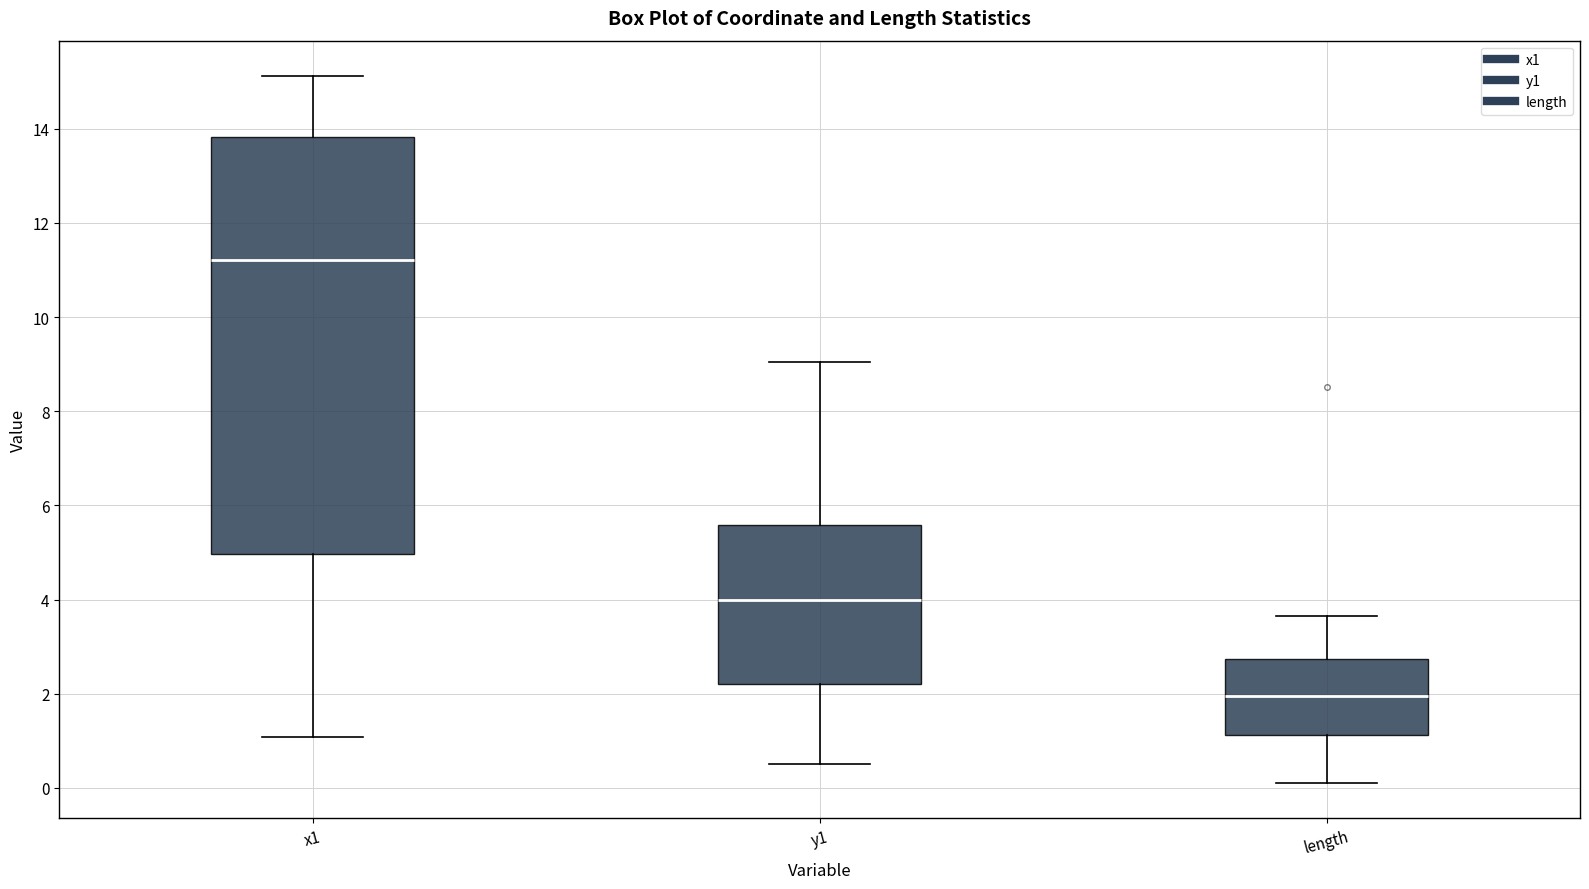

Which box is the tallest, from its lower edge to its upper edge?

x1